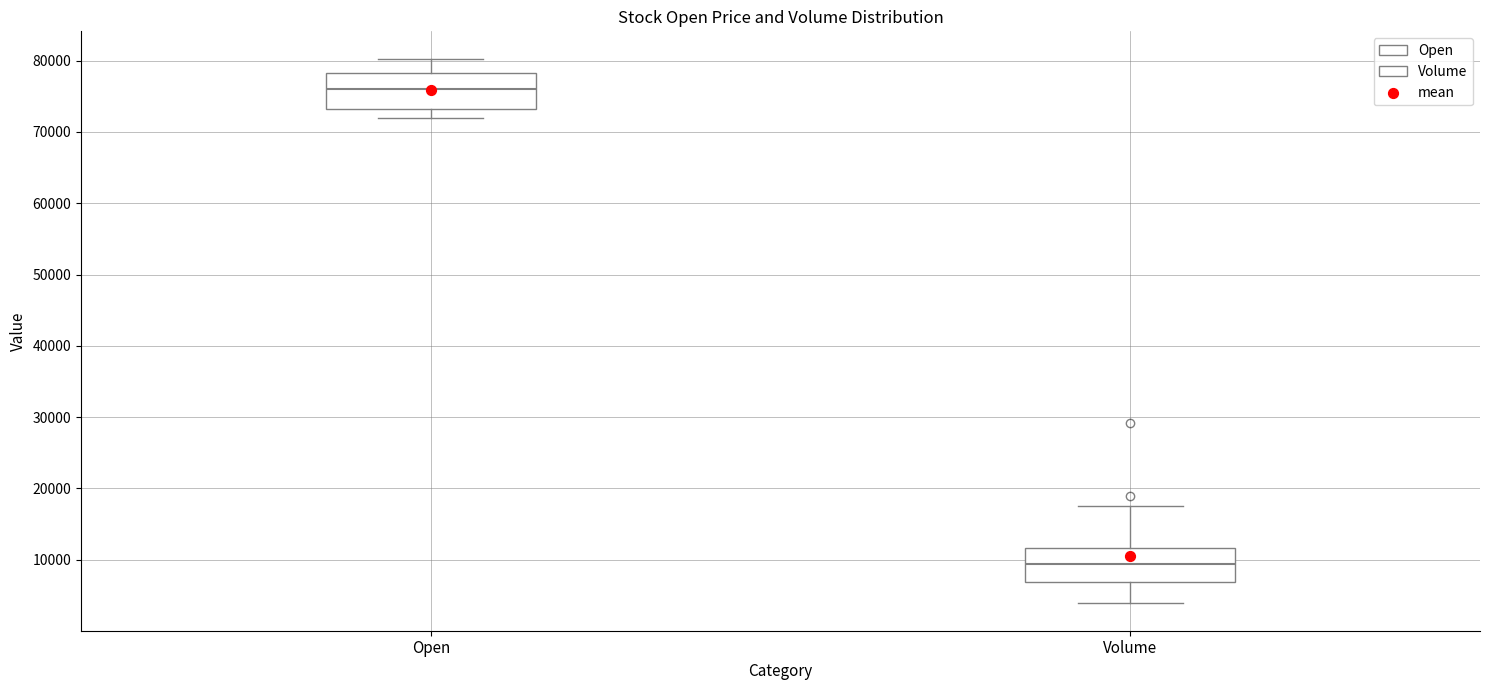

Which box has the highest median line?

Open